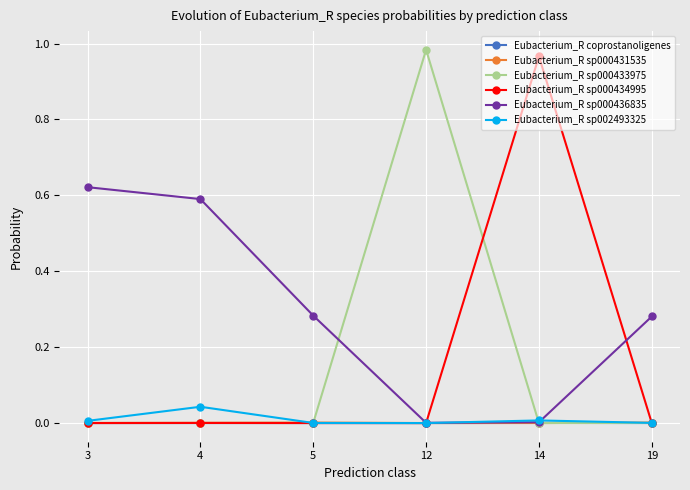

How many categories are shown in the chart?

6